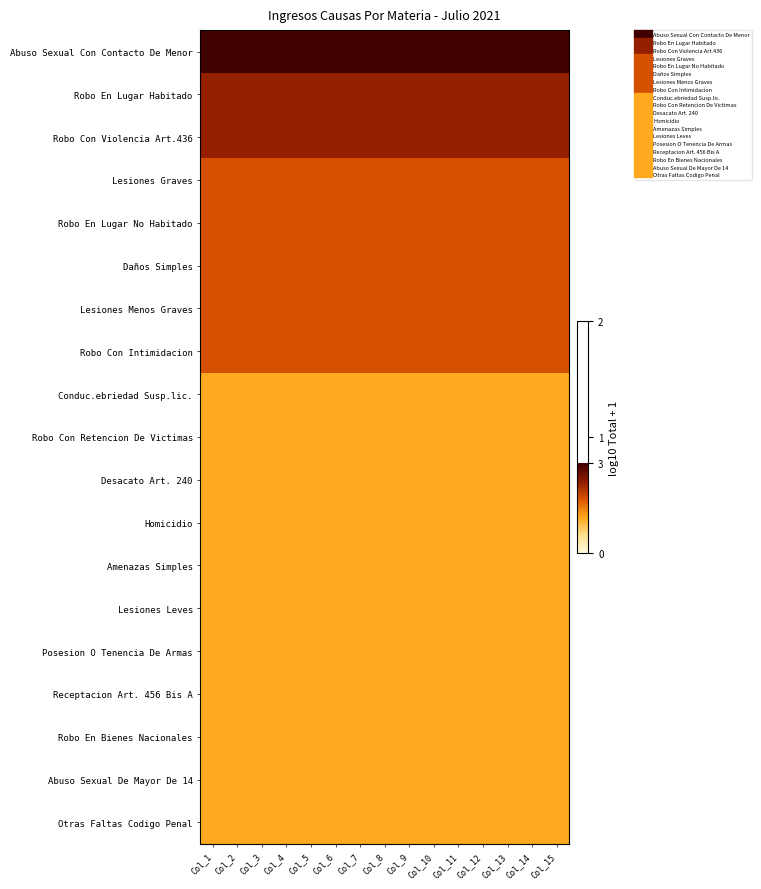

Which category has the lowest value across all series?

Col_1